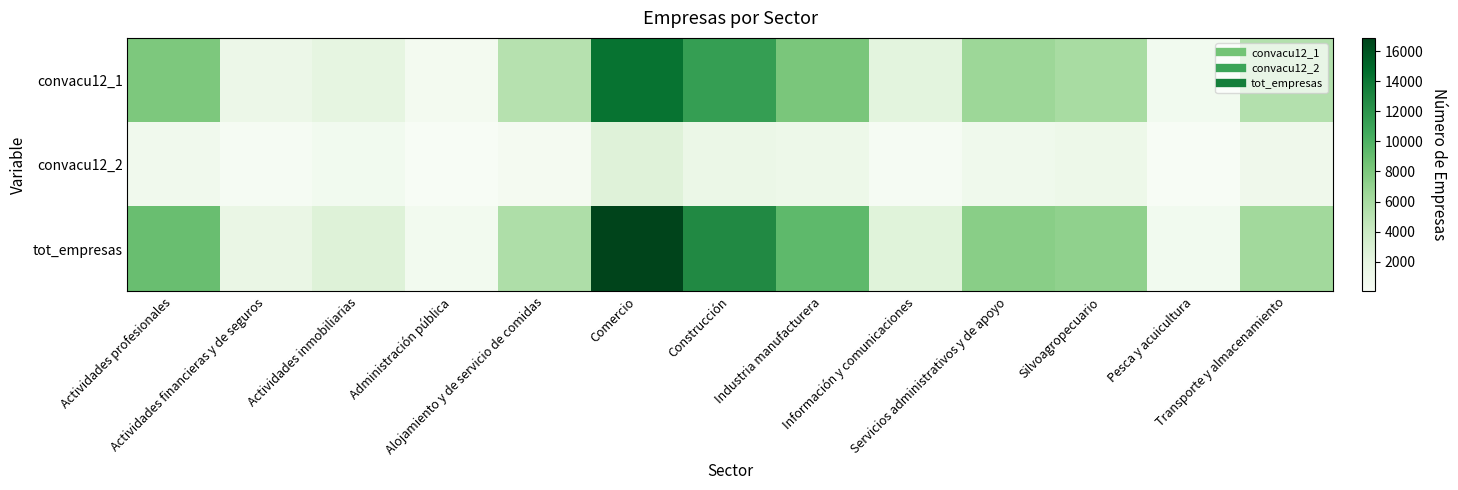

What is the total value across all series at Actividades profesionales?

17761.4